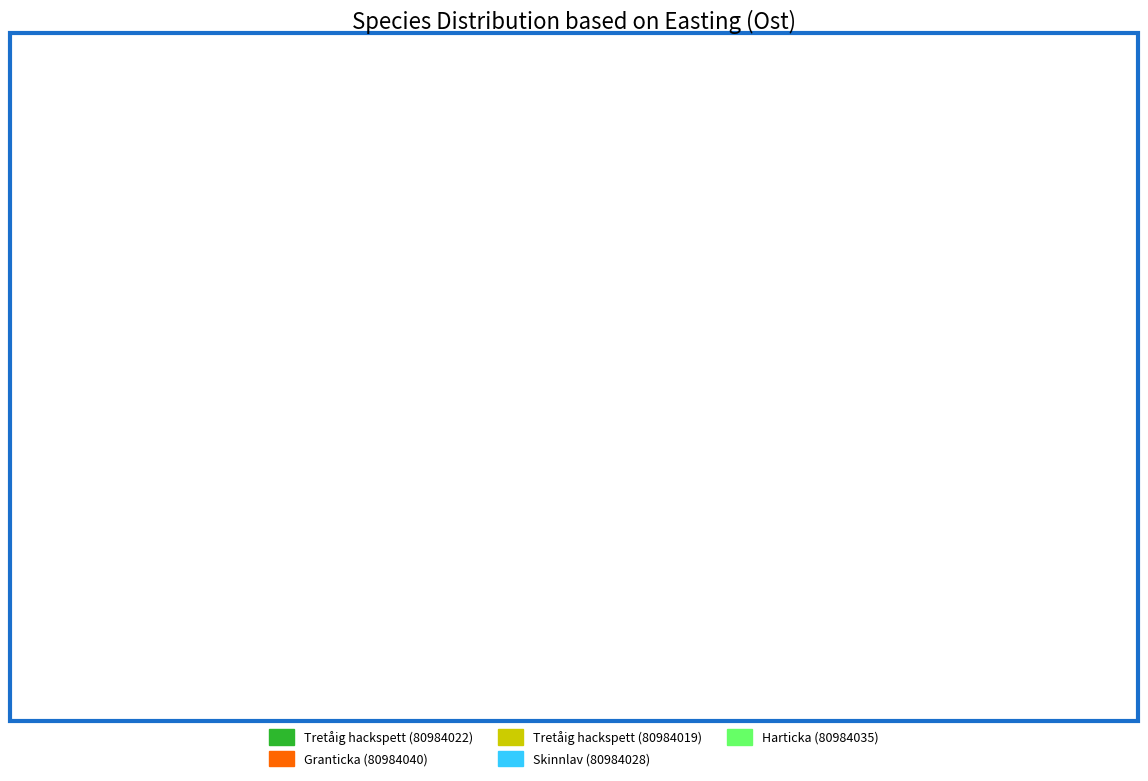

The Harticka (80984035) slice represents 6% of the pie. True or false?

False